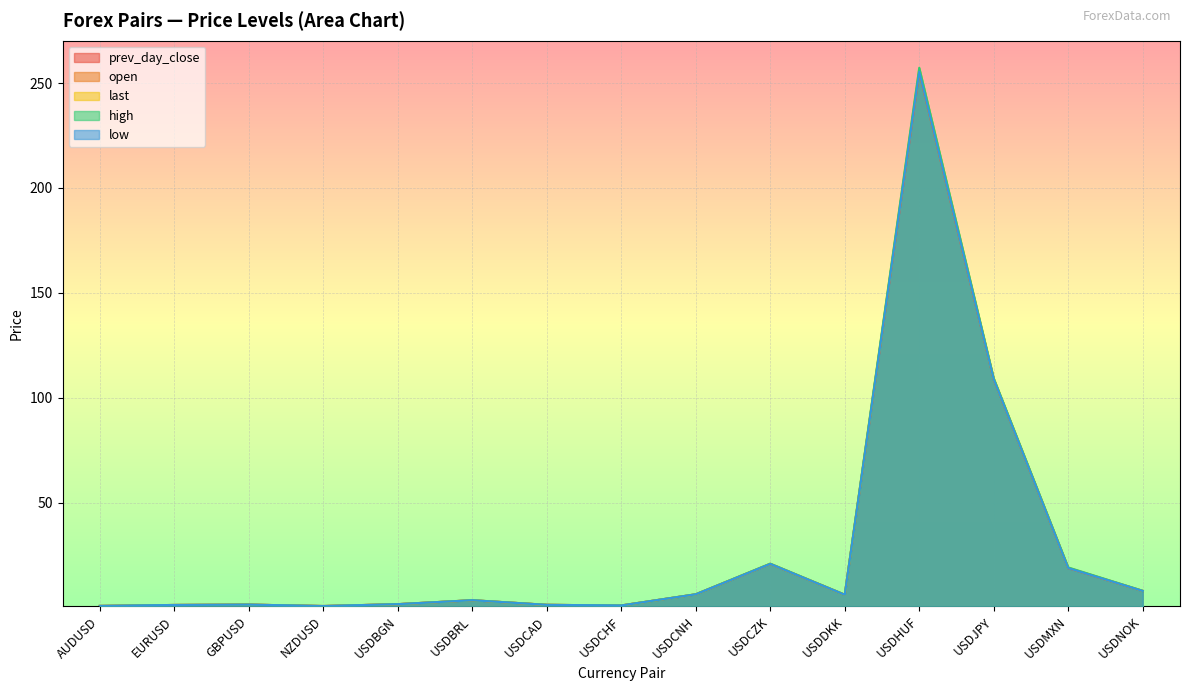

At which label does high first exceed 3?

USDBRL